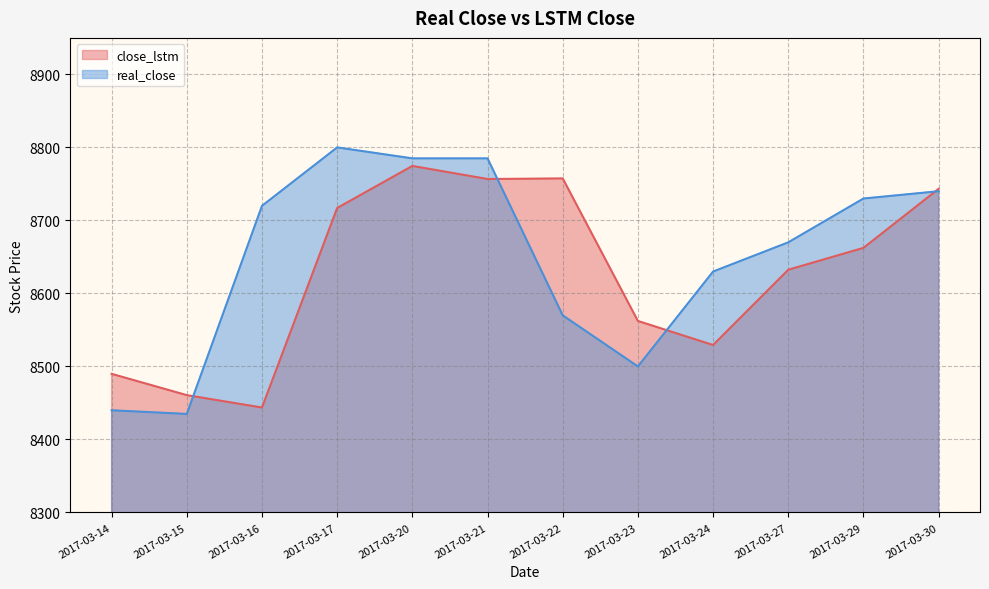

What is the average value of the close_lstm series?

8627.5